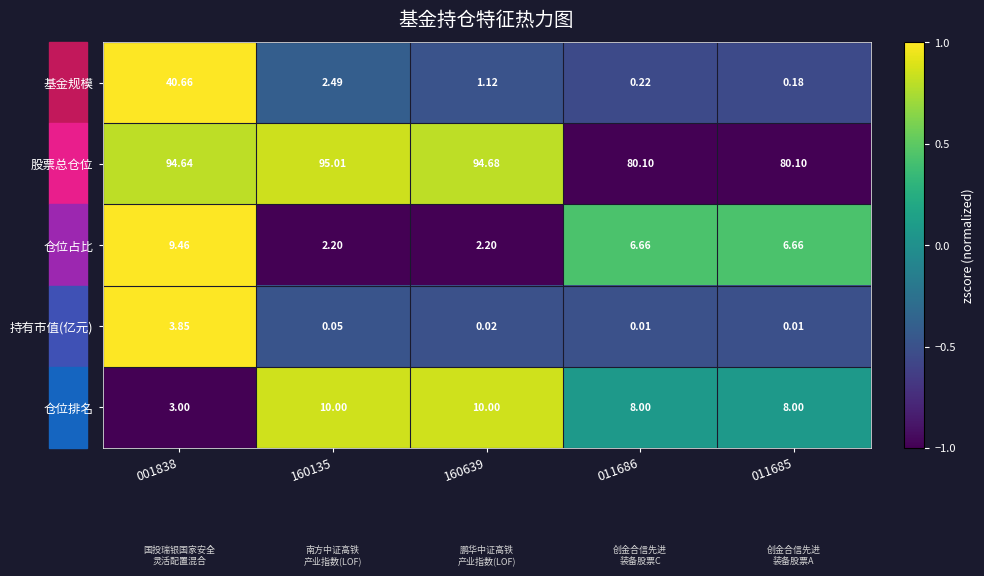

Between 160135 and 011685, which series saw the biggest shift?

股票总仓位